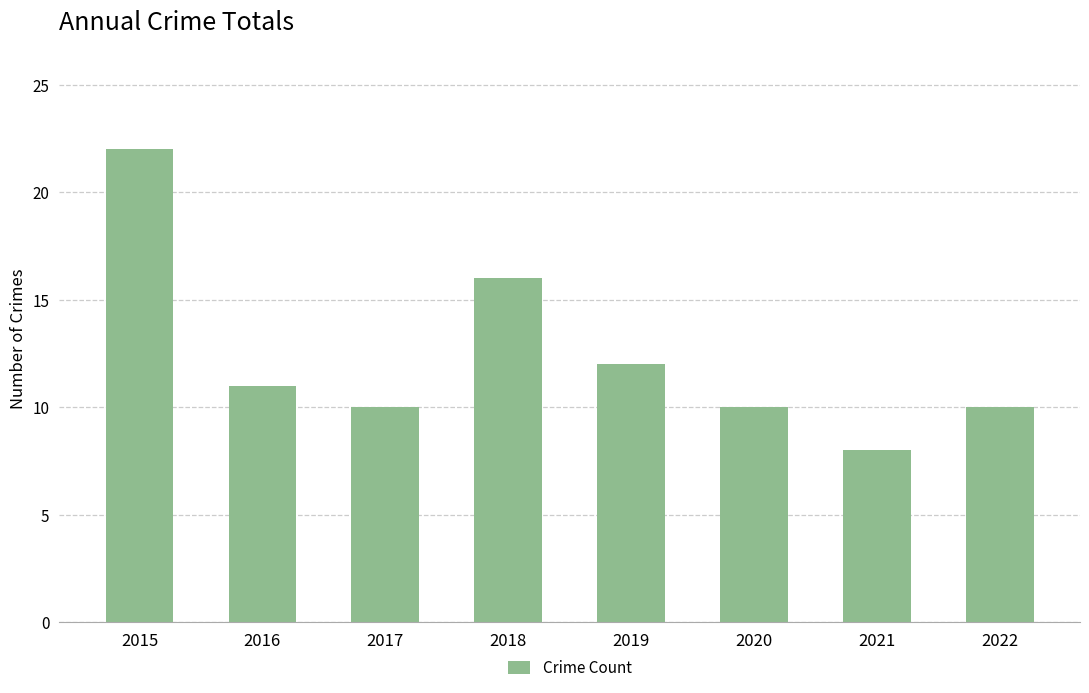

What is the value of the 2nd bar from the left?

11